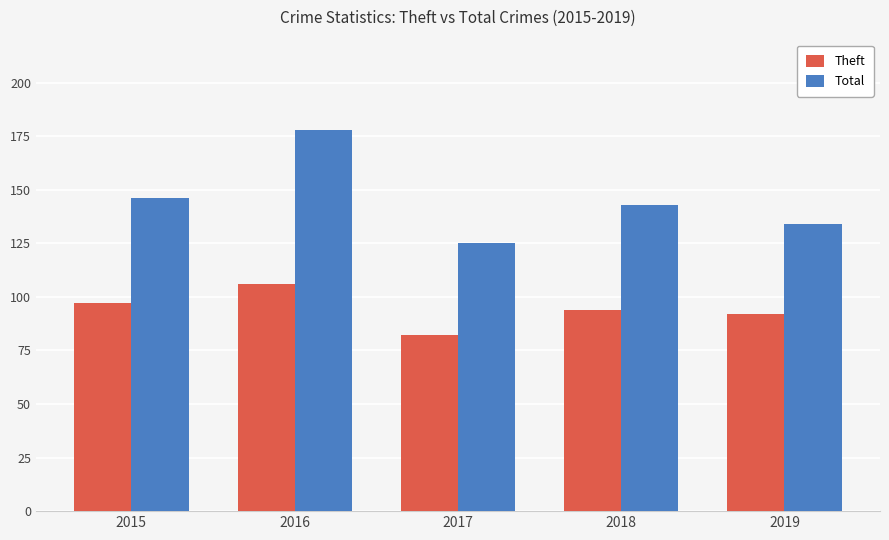

What is the sum of all Theft values?

471